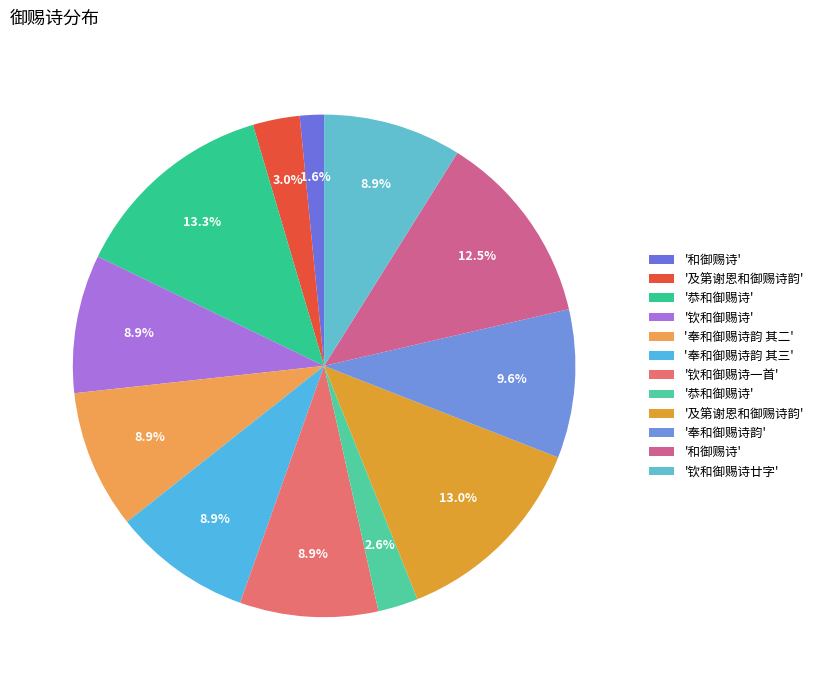

Is there a majority slice in this chart?

No